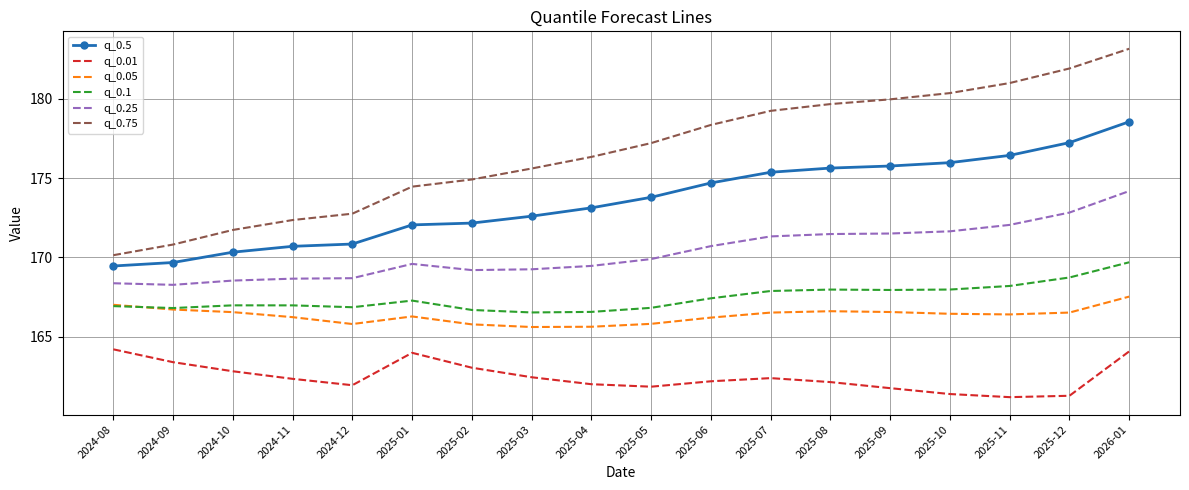

At 2025-03, list the series in order from largest to smallest.

q_0.75, q_0.5, q_0.25, q_0.1, q_0.05, q_0.01